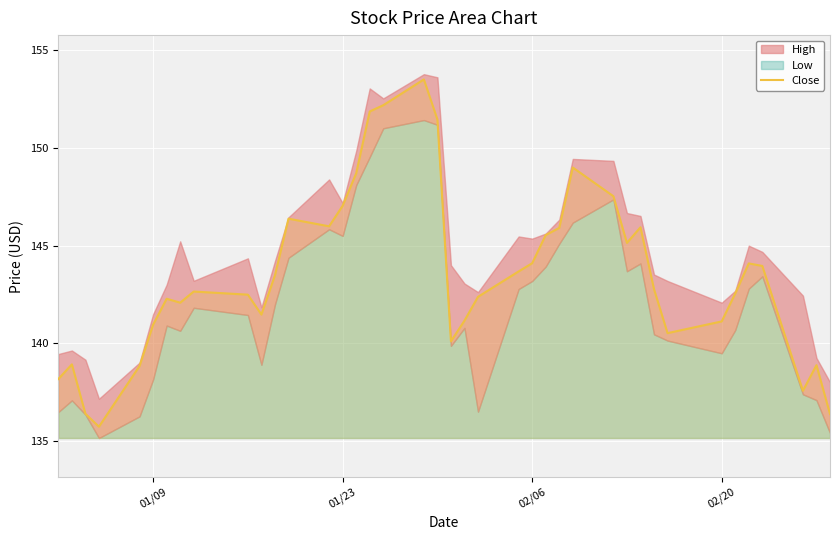

What is the sum of all values?

5738.9